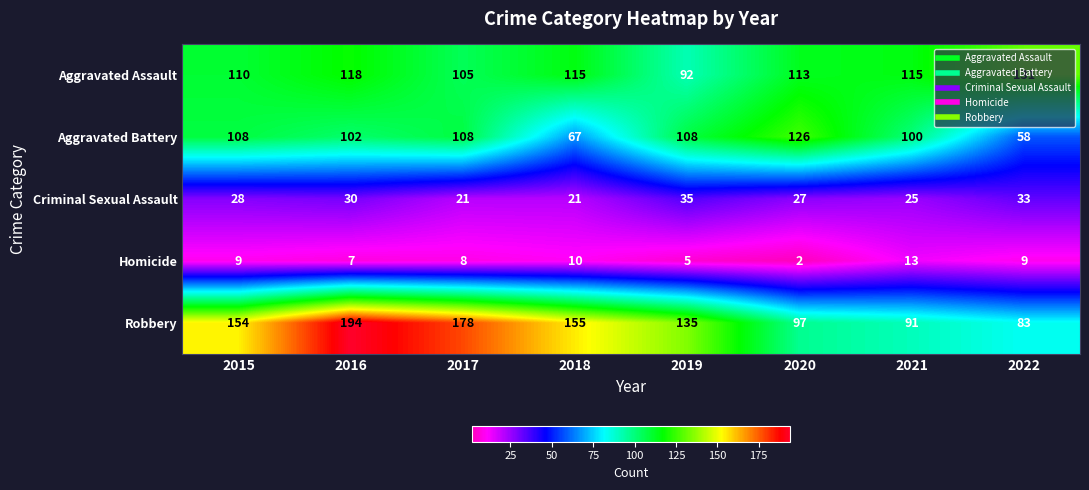

Which series has the largest total across all categories?

Robbery